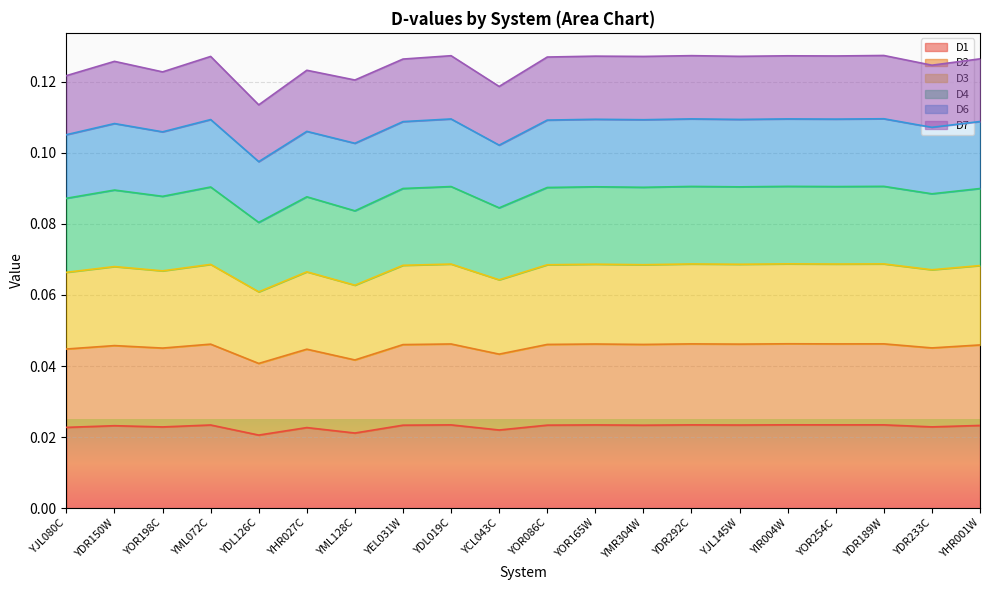

Which category has the lowest value across all series?

YDL126C